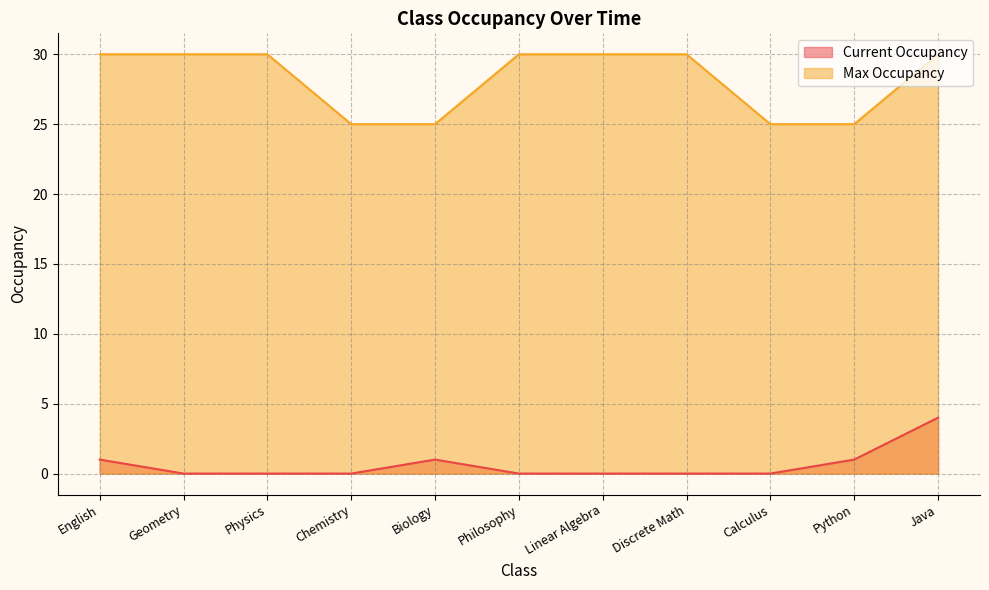

Rank the series at Philosophy from highest to lowest value.

Max Occupancy, Current Occupancy